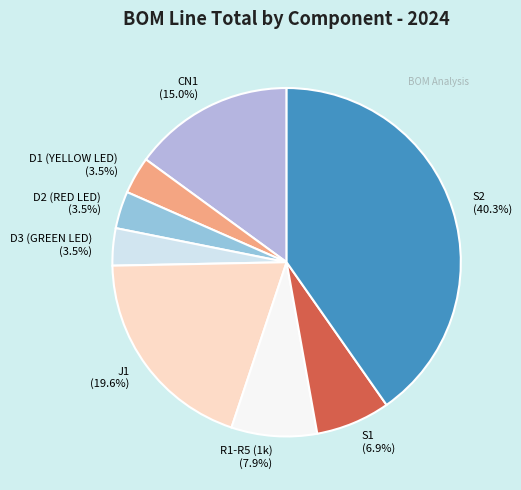

Between D1 (YELLOW LED) and CN1, which is larger?

CN1